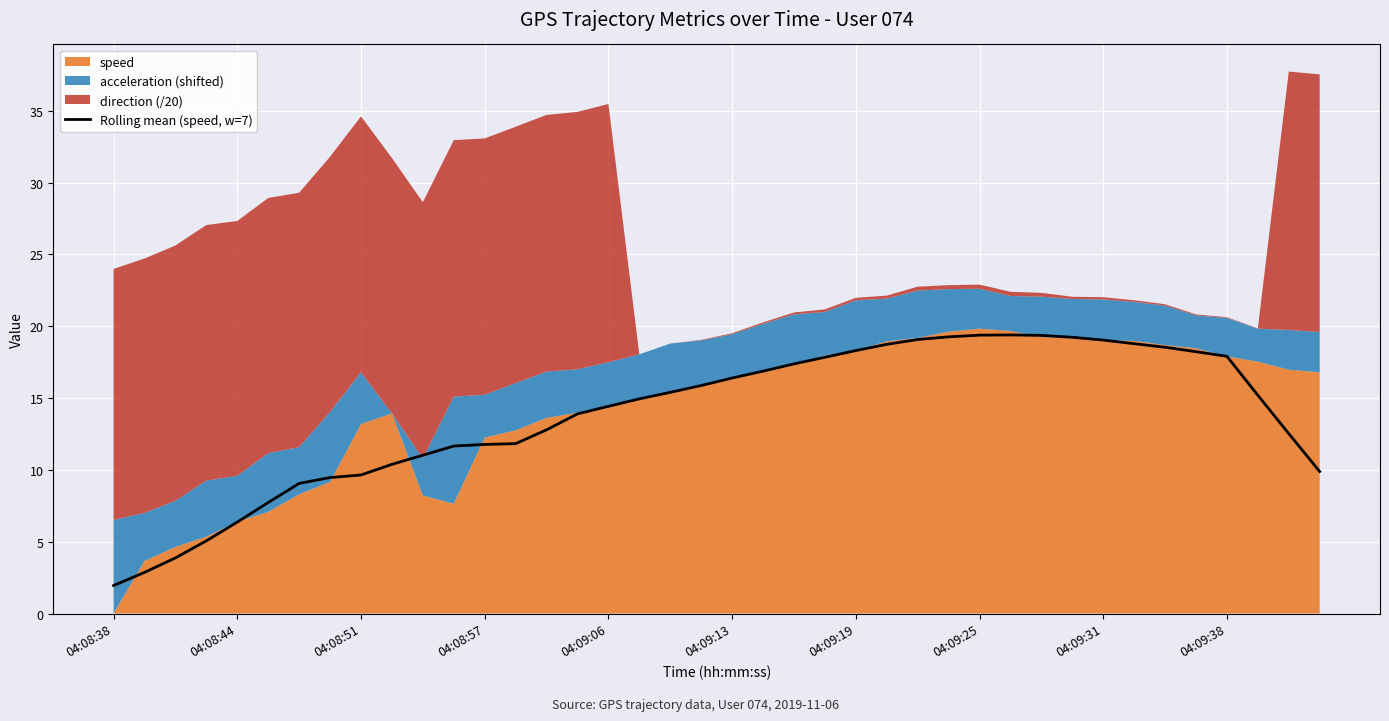

The Rolling mean (speed, w=7) series shows 11.4 at 04:08:44. True or false?

False